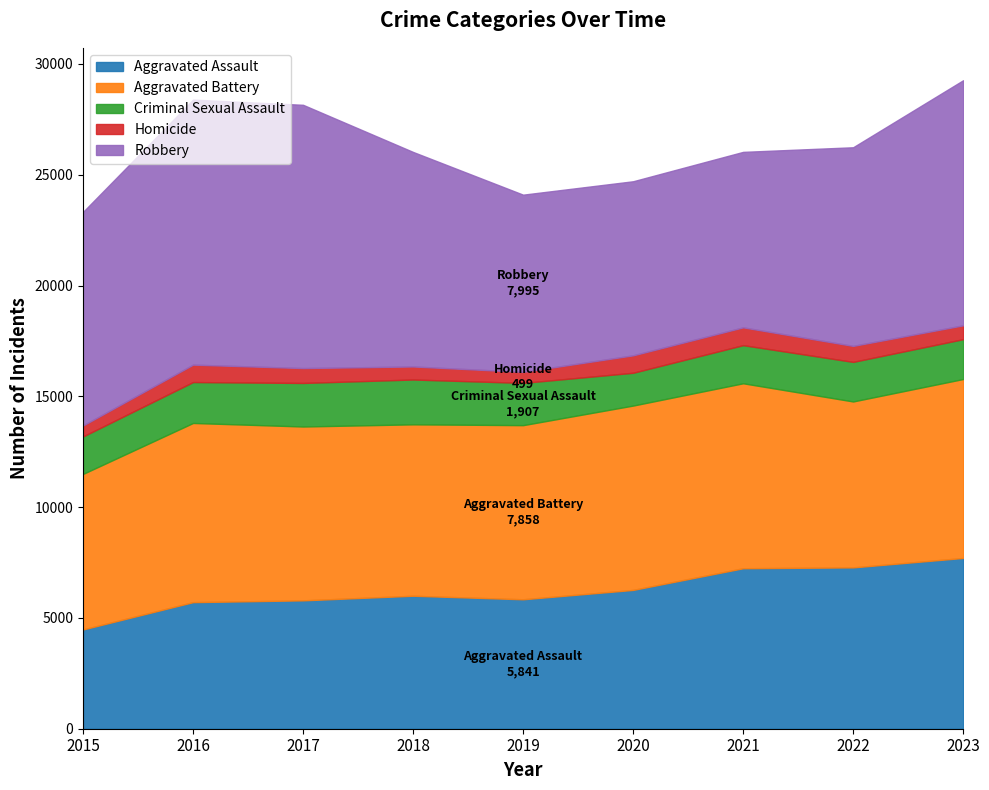

Between which two adjacent categories do Robbery and Aggravated Battery first intersect?

2019 and 2020